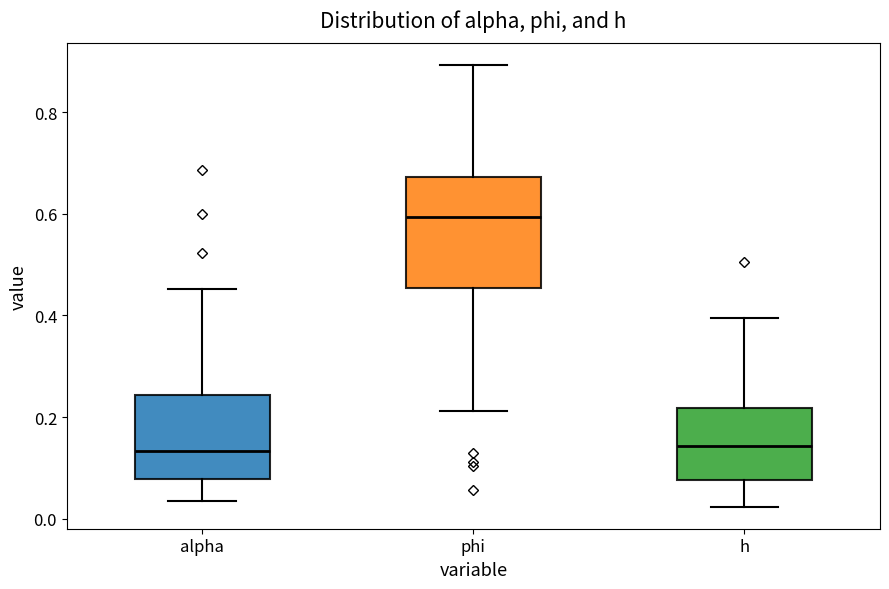

Where does the upper whisker of the box for alpha end on the y-axis? The values are not printed on the chart, so give them approximately, as read against the axis.

0.46